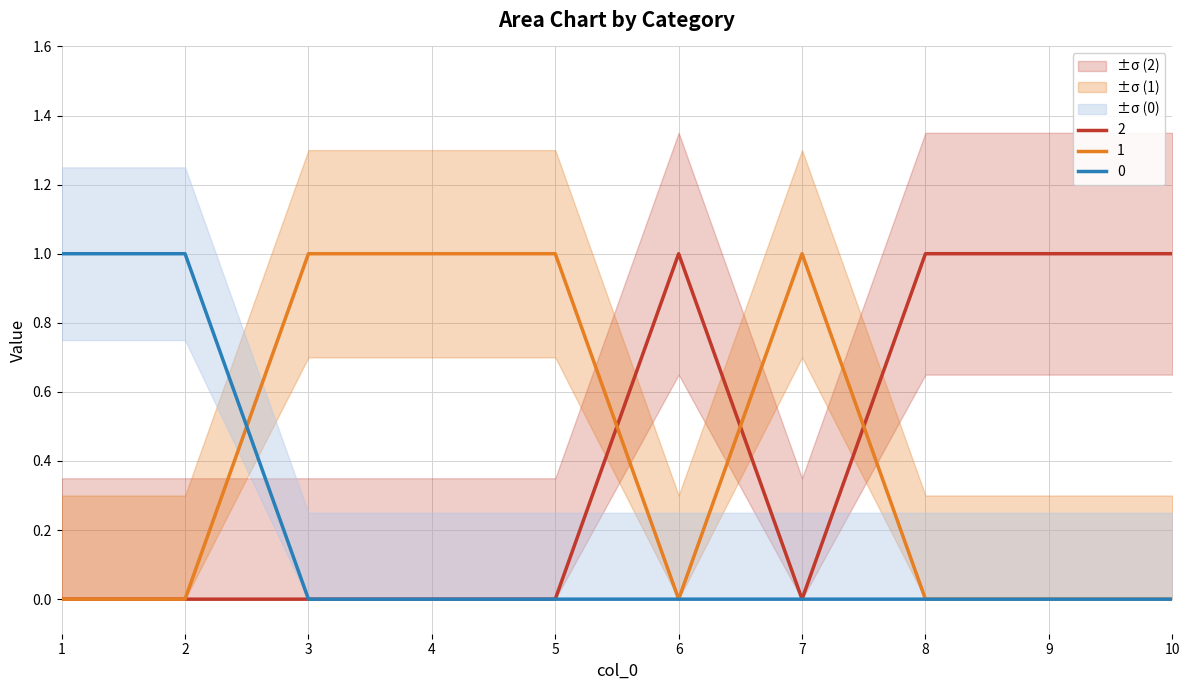

How many series are shown in this chart?

3